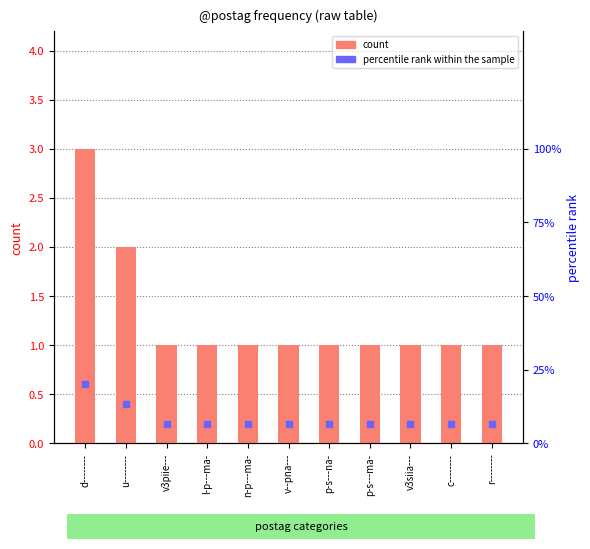

What are all the series names shown in the legend?

count, percentile rank within the sample